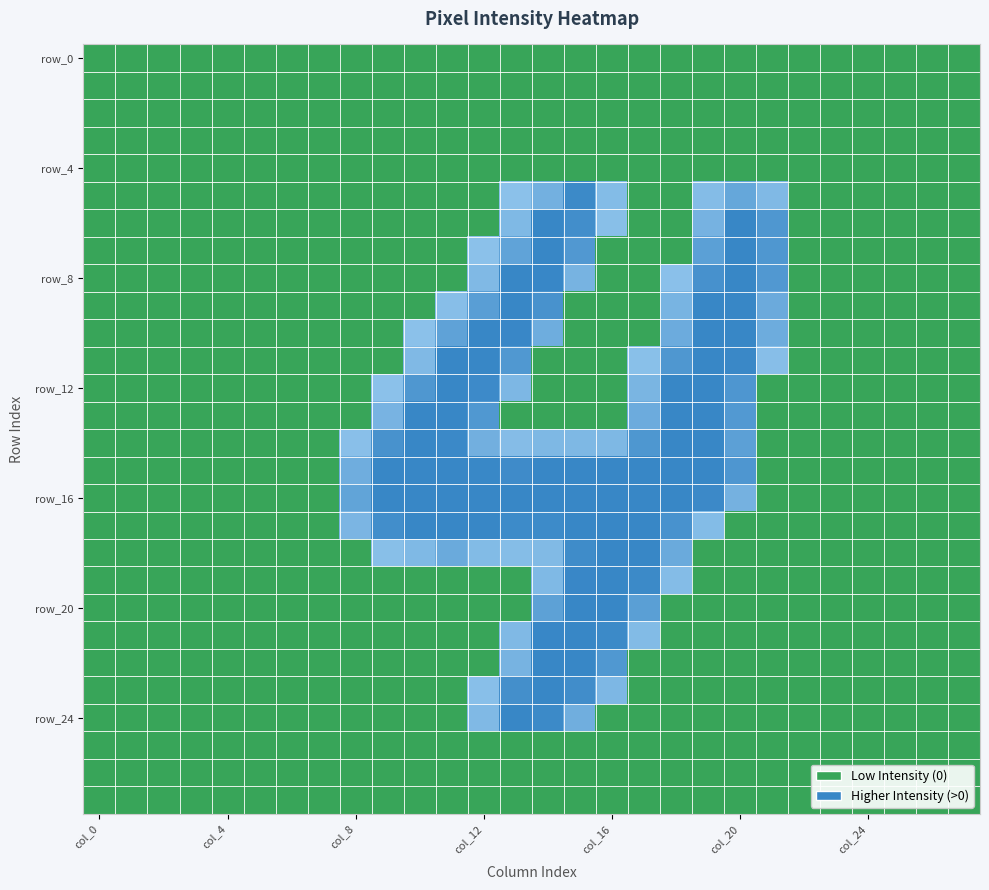

What is the difference between the maximum and minimum values in the row_20 series?

254